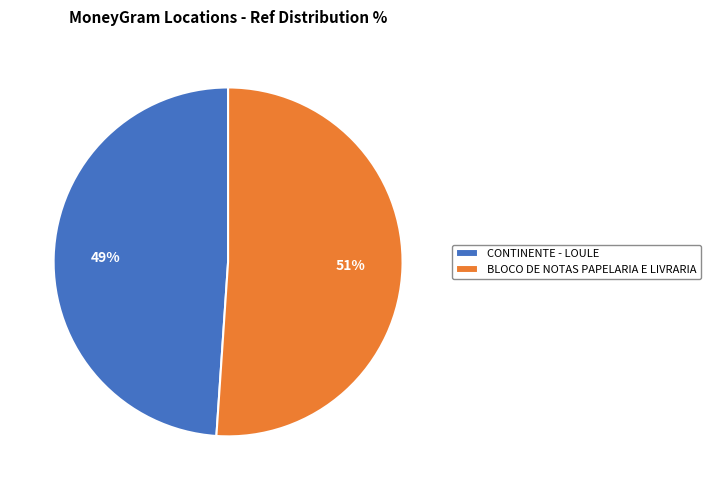

What is the smallest slice in the pie chart?

CONTINENTE - LOULE